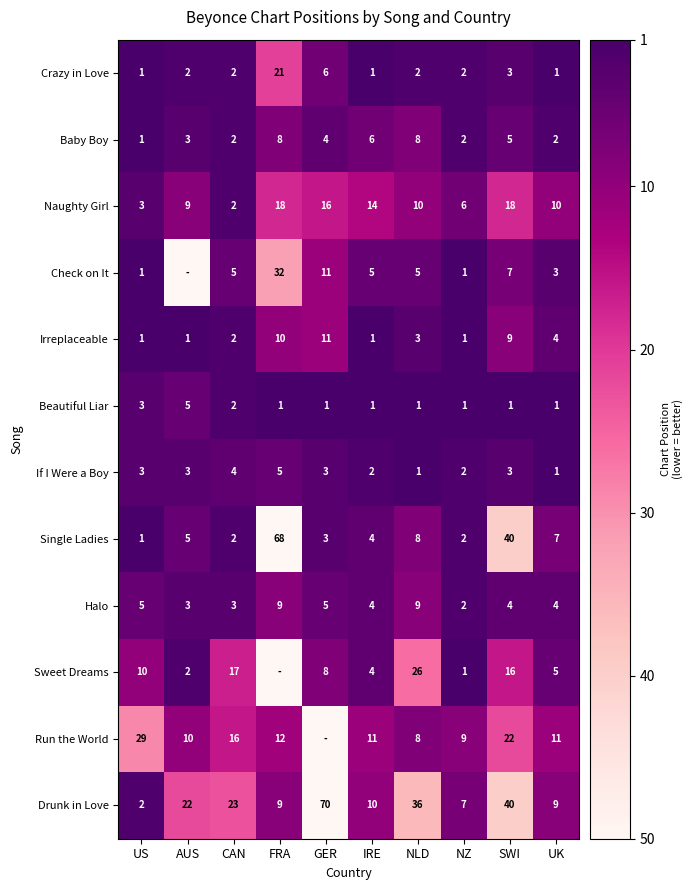

What is the difference between the maximum and second lowest values in the Irreplaceable series?

10